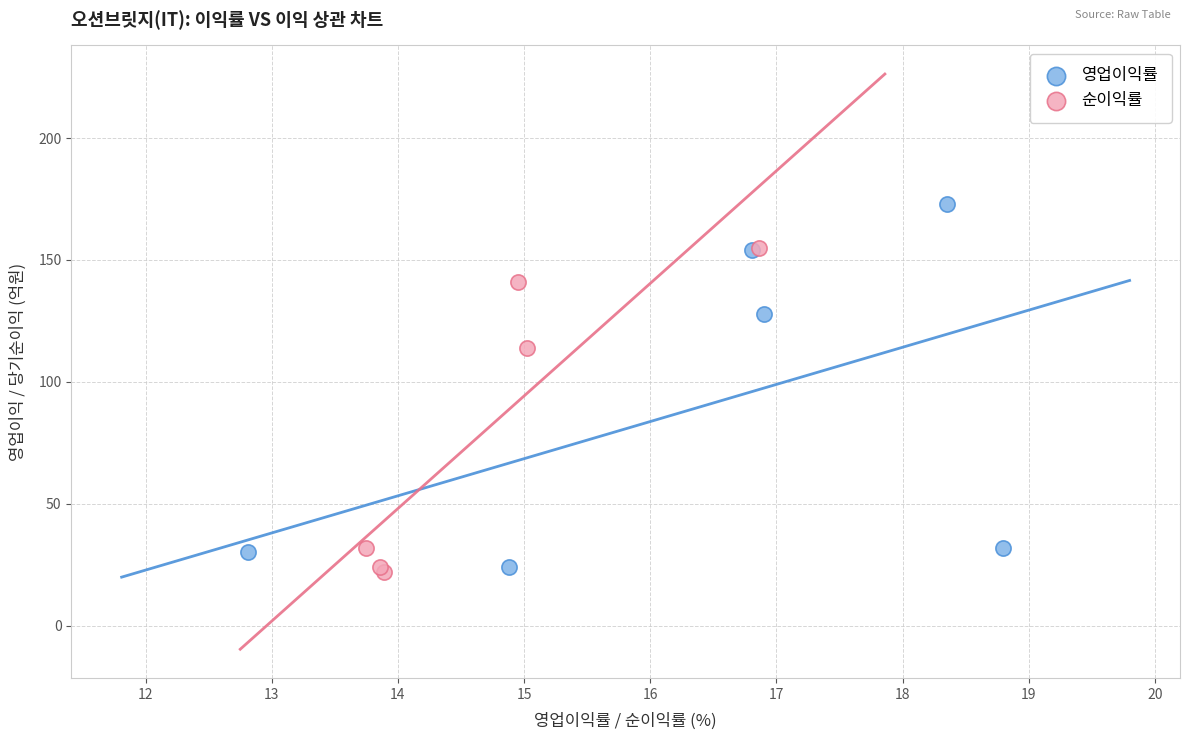

Which series has the widest spread of Y values?

영업이익률